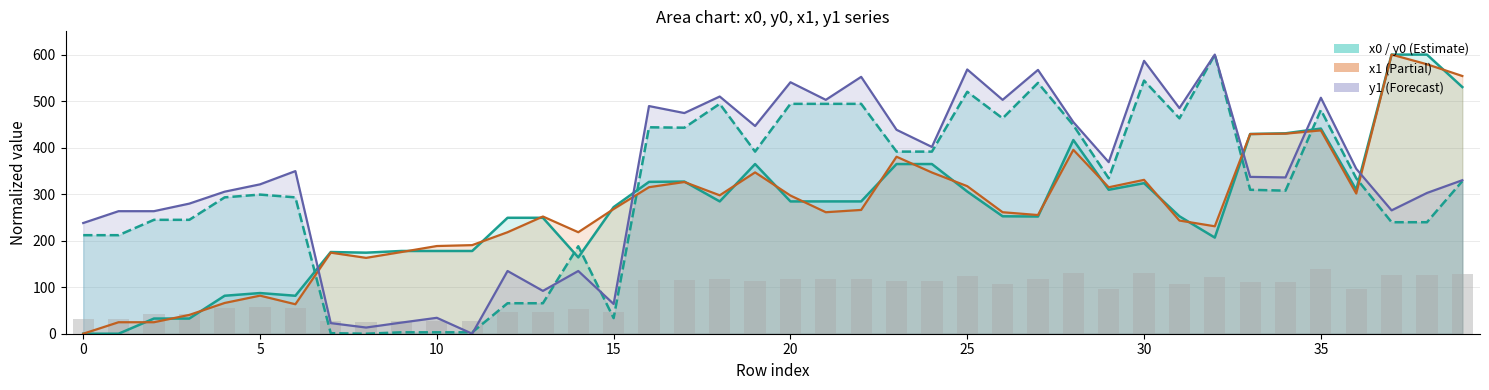

What is the difference between the highest and lowest values at 5?

238.7